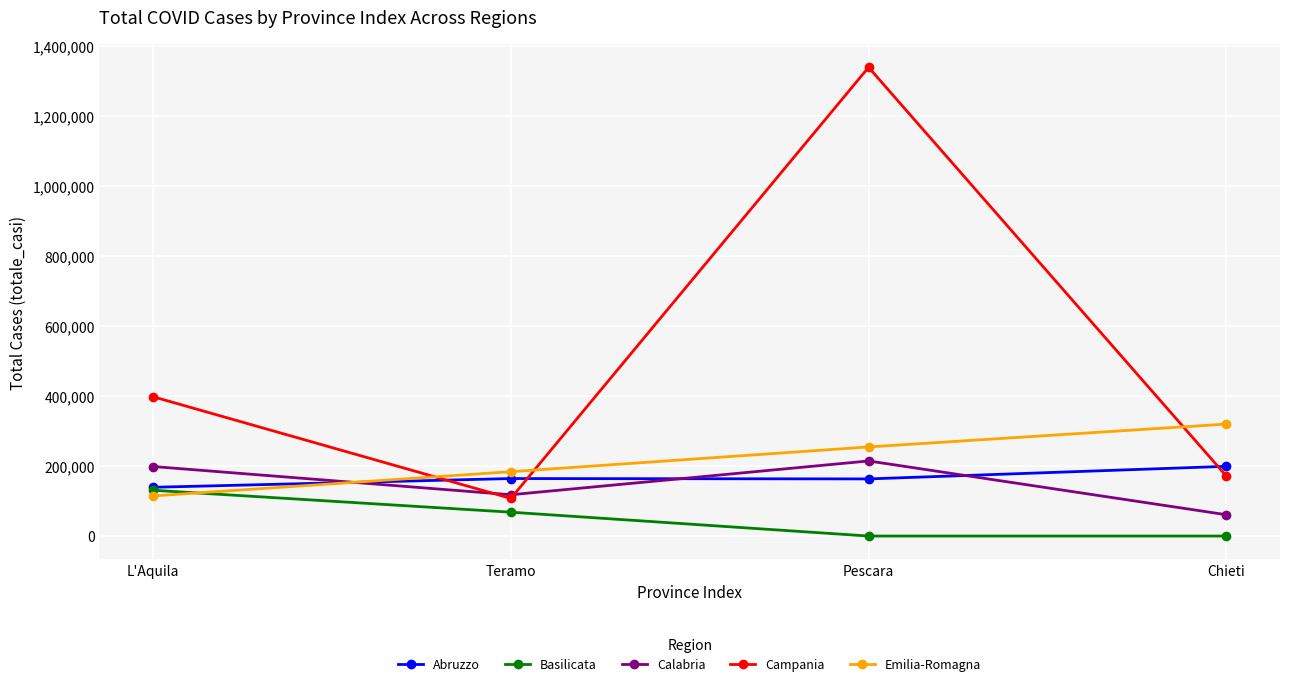

What is the difference between the Emilia-Romagna values at L'Aquila and Teramo?

69272